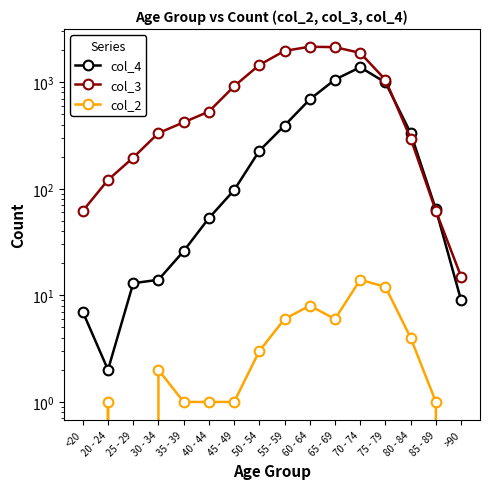

Reading left to right, extract all data points from this chart.

col_4: 7	2	13	14	26	53	97	227	392	689	1057	1381	993	333	64	9
col_3: 62	121	196	333	420	530	915	1450	1965	2151	2130	1882	1053	296	62	15
col_2: 0	1	0	2	1	1	1	3	6	8	6	14	12	4	1	0